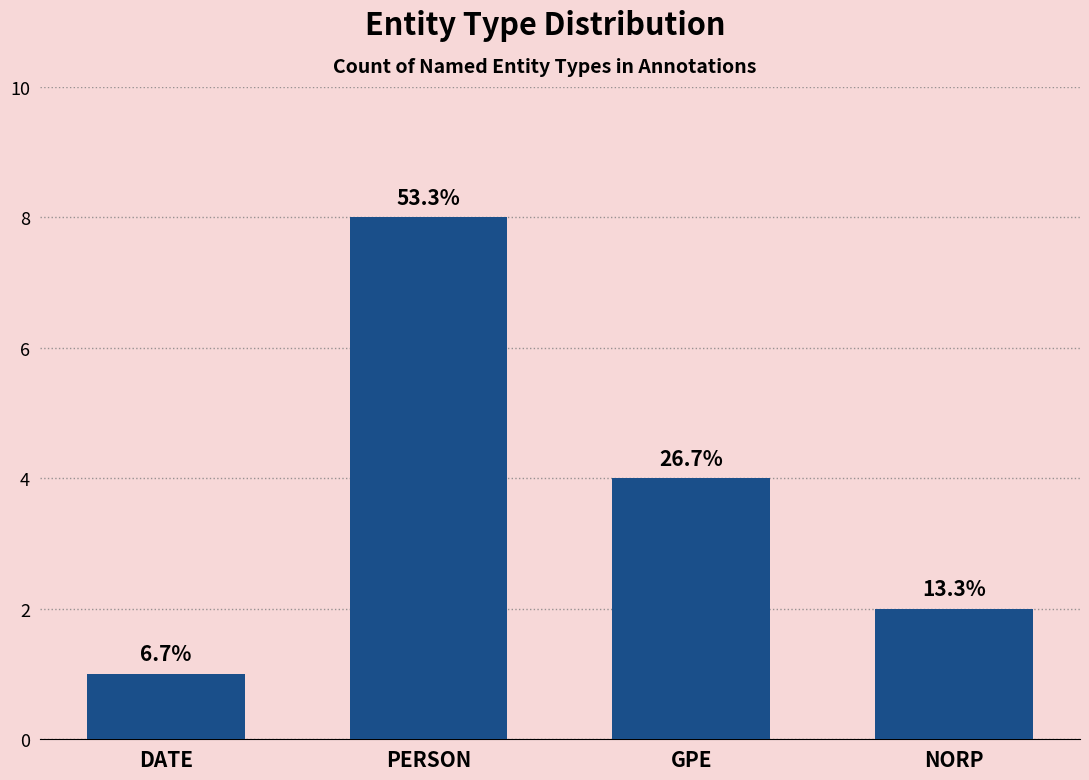

Reading left to right, list all the values displayed in this chart.

1	8	4	2